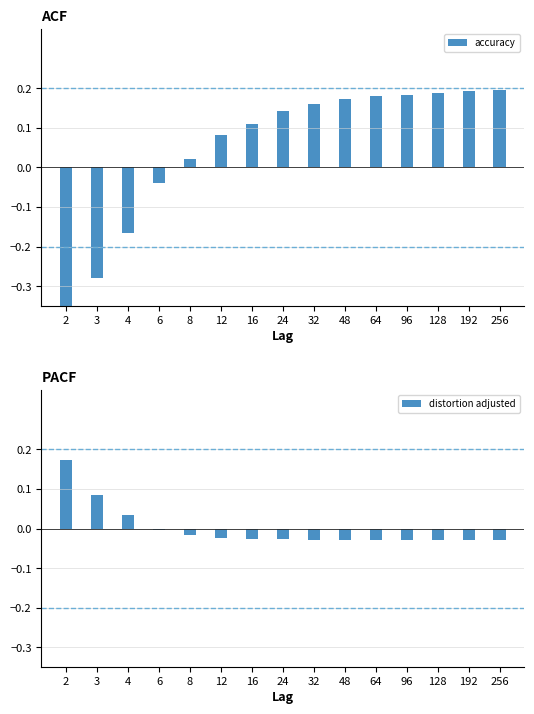

What is the difference between the maximum and minimum values in the distortion adjusted series?

0.2